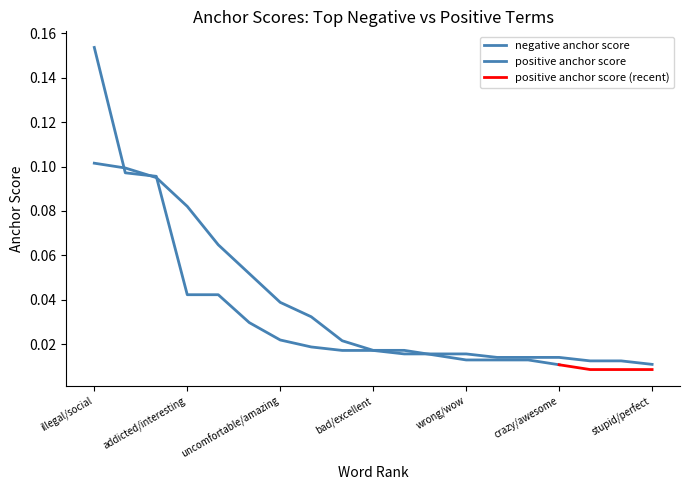

Is this an area chart (filled region under the line)?

No